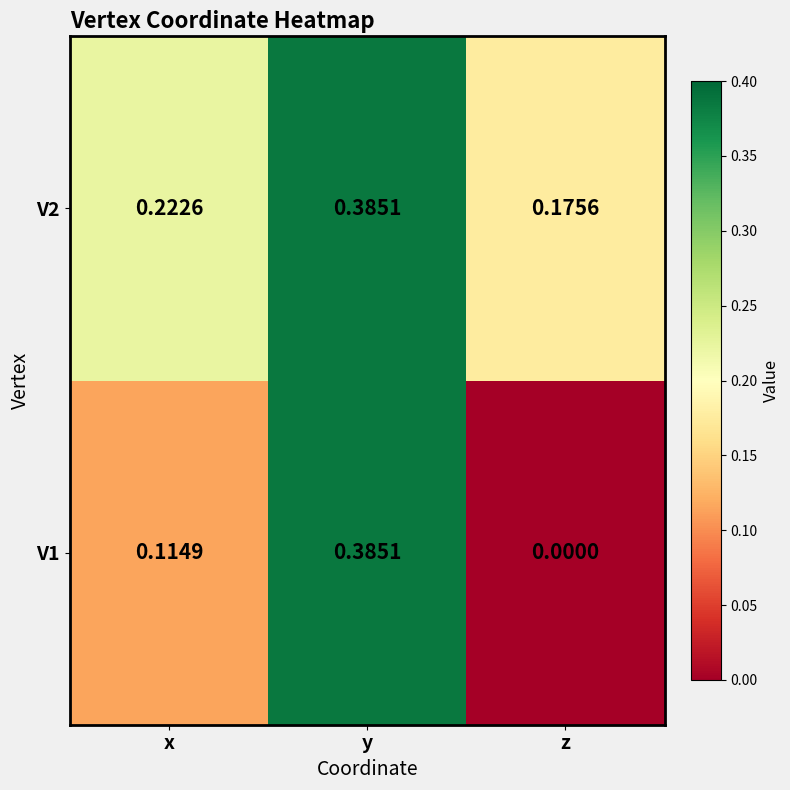

Rank the categories by V2 value from lowest to highest.

z, x, y